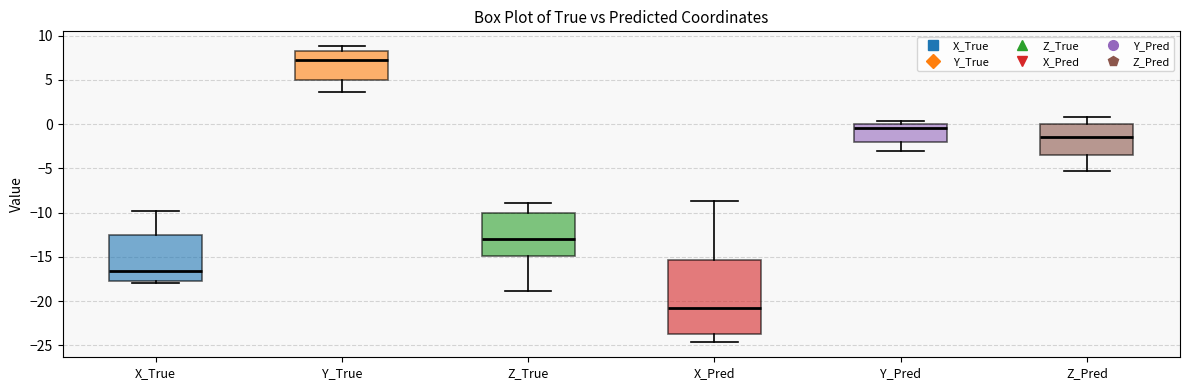

Reading left to right, transcribe this box plot: for each box, give where its median line is, the range the box spans, and where its two whiskers end, as read against the y-axis. The values are not printed on the chart, so give them approximately, as read against the axis.

X_True: median -16.5, box -18.0 to -12.5, whiskers -18.0 (just below the box's lower edge) to -10.0
Y_True: median 7.0, box 5.0 to 8.0, whiskers 3.5 to 9.0
Z_True: median -13.0, box -15.0 to -10.0, whiskers -19.0 to -9.0
X_Pred: median -21.0, box -23.5 to -15.5, whiskers -24.5 to -8.5
Y_Pred: median -0.5, box -2.0 to 0.0, whiskers -3.0 to 0.5
Z_Pred: median -1.5, box -3.5 to 0.0, whiskers -5.5 to 1.0